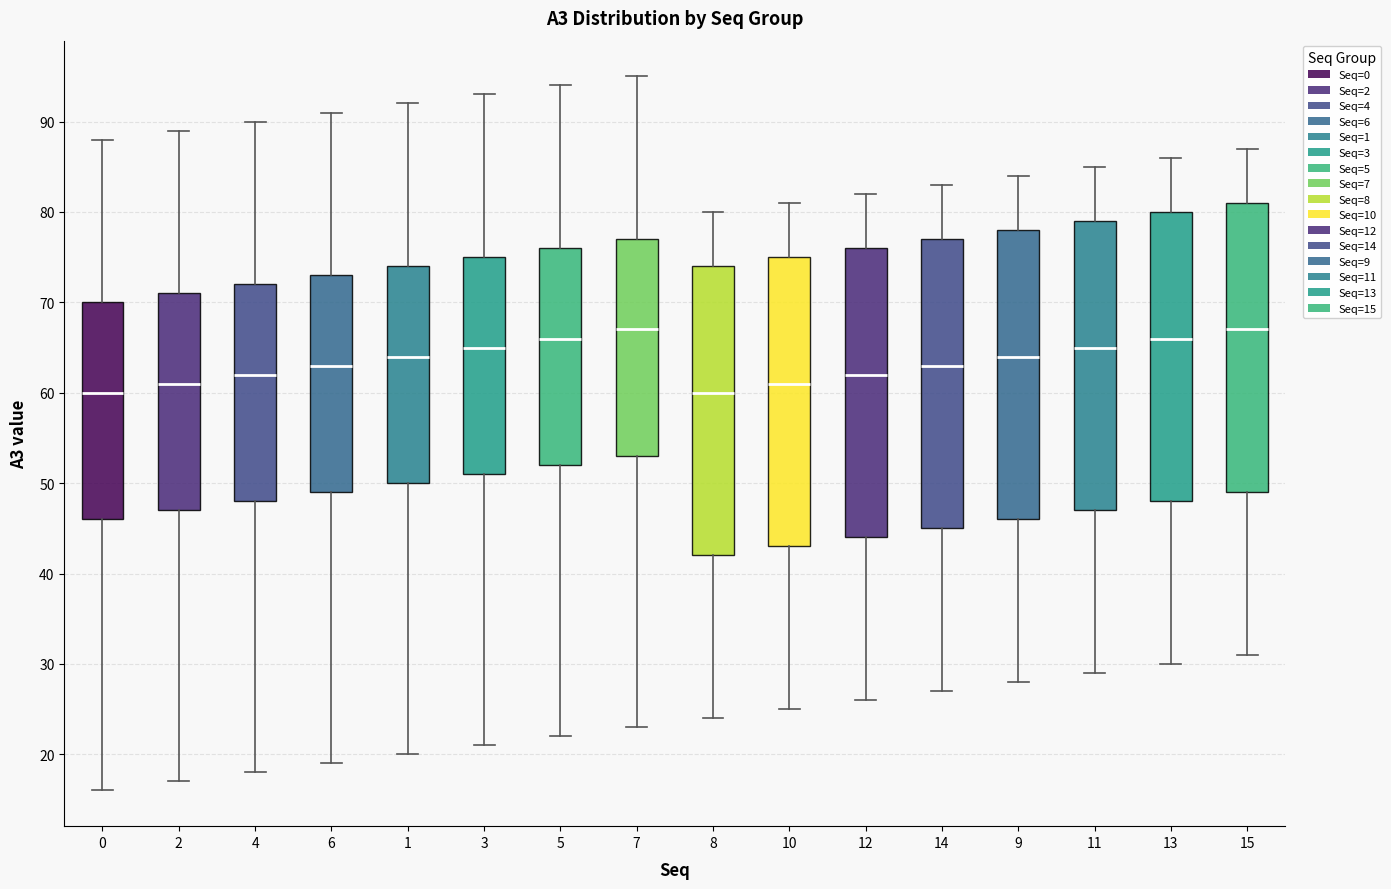

Where is the lower edge of the box at x = 11 on the y-axis? The values are not printed on the chart, so give them approximately, as read against the axis.

47